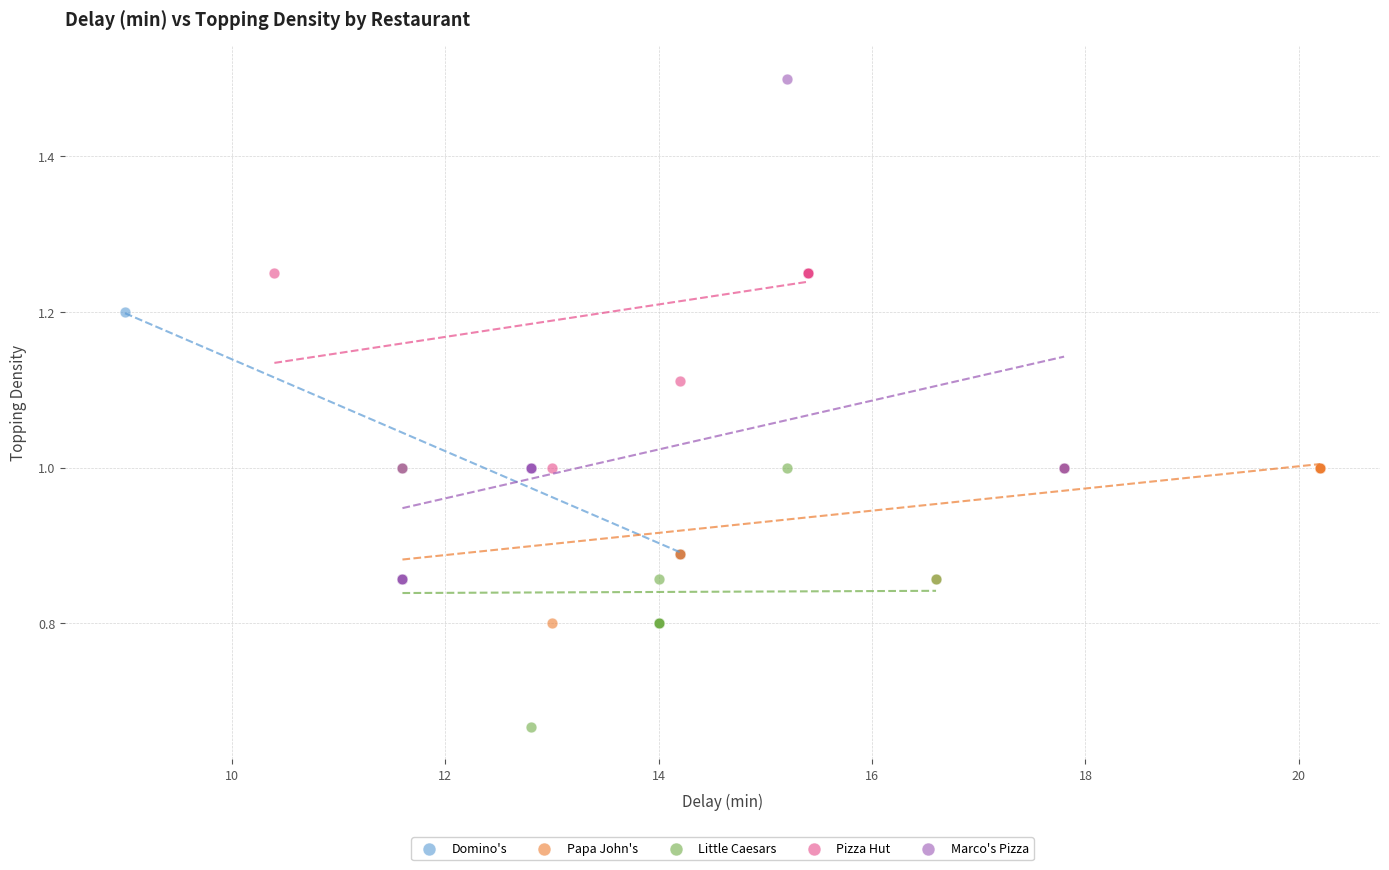

Which series reaches the minimum Y coordinate?

Little Caesars